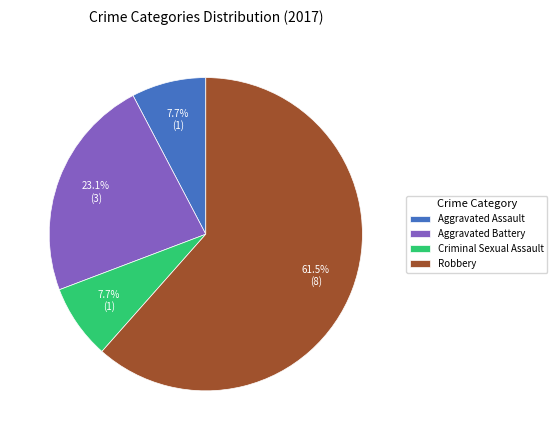

The Robbery slice represents 80% of the pie. True or false?

False